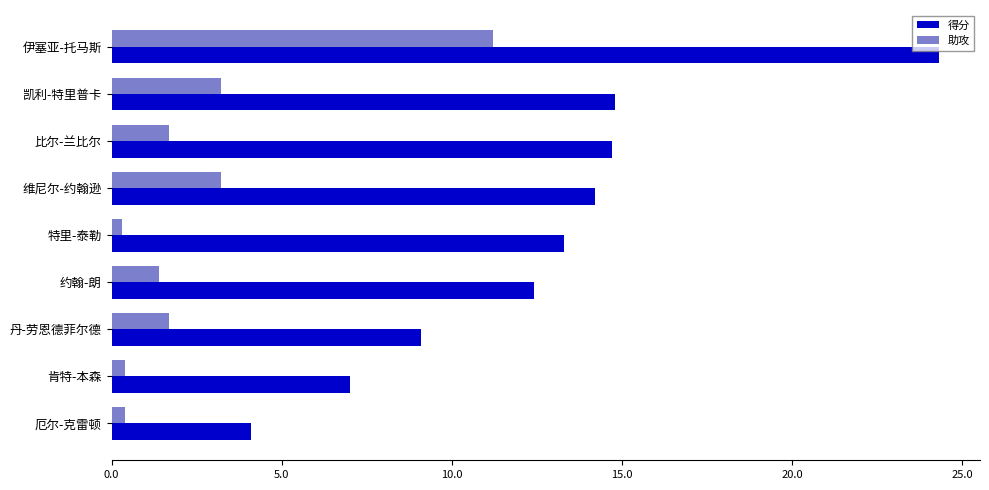

What is the difference between the maximum and minimum values in the 得分 series?

20.2